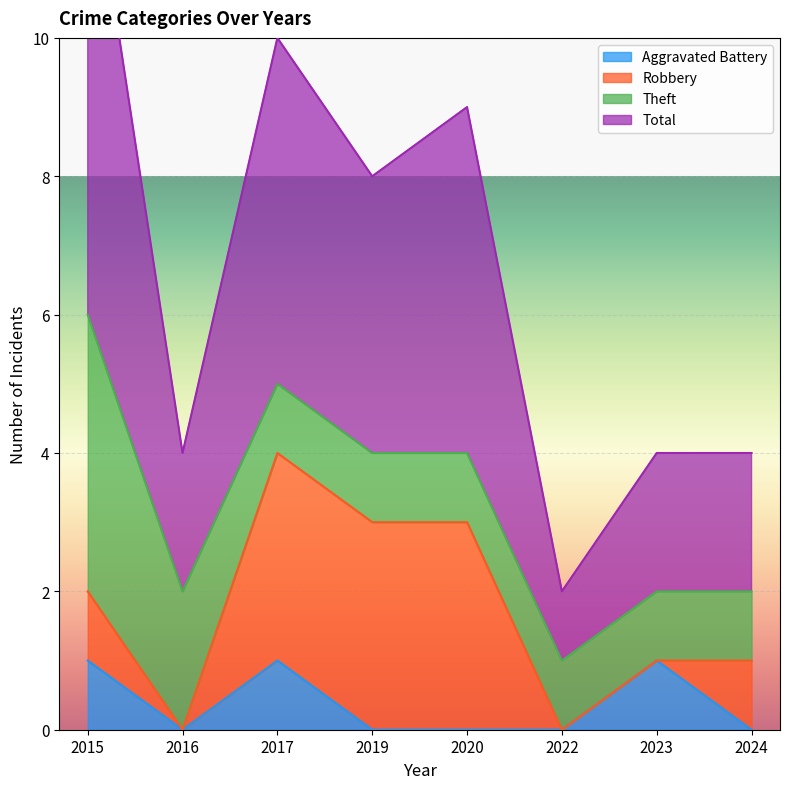

Is the value of Aggravated Battery at 2016 greater than the value of Total at 2023?

No